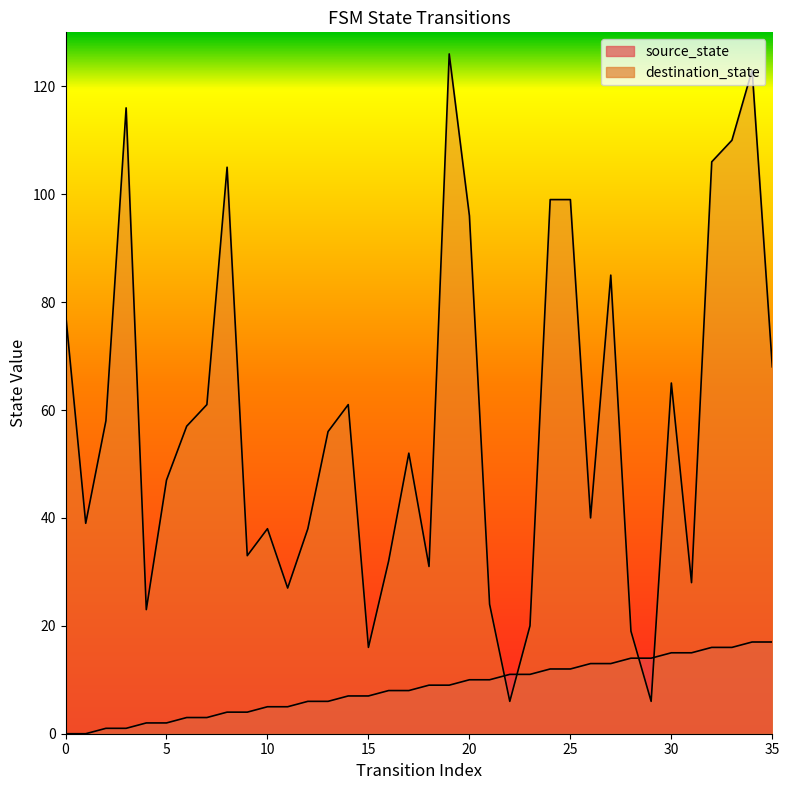

What is the difference between the maximum and minimum values in the source_state series?

17